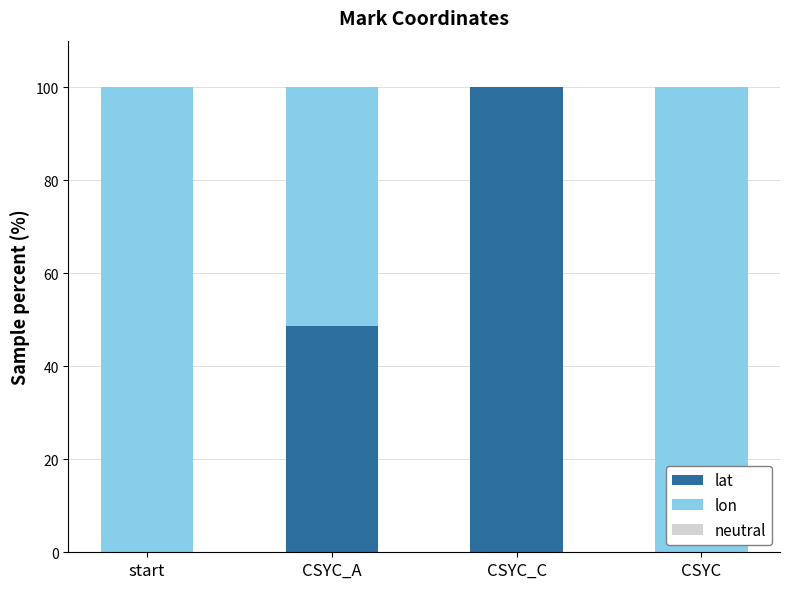

Does the chart contain stacked bars?

Yes